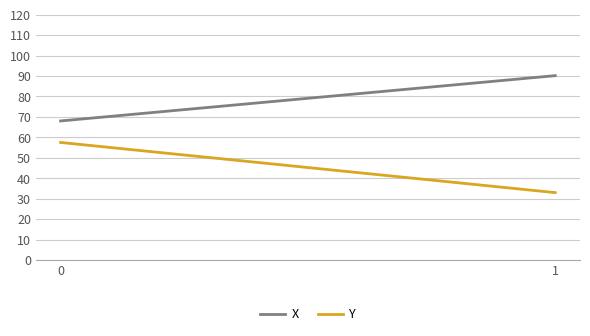

Which series has the widest spread of values?

Y